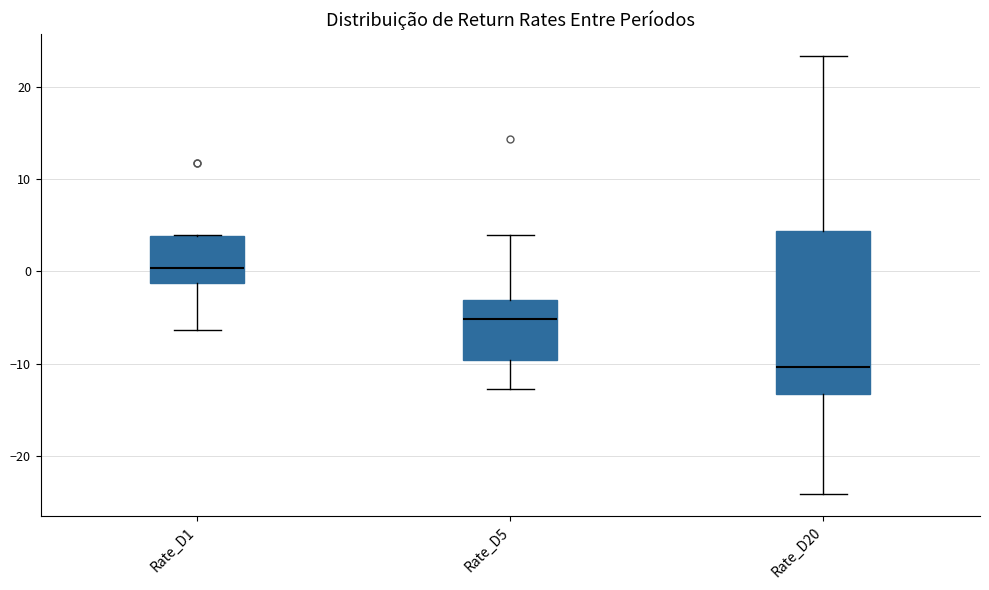

Reading left to right, transcribe this box plot: for each box, give where its median line is, the range the box spans, and where its two whiskers end, as read against the y-axis. The values are not printed on the chart, so give them approximately, as read against the axis.

Rate_D1: median 0, box -1 to 4, whiskers -6 to 4
Rate_D5: median -5, box -10 to -3, whiskers -13 to 4
Rate_D20: median -10, box -13 to 4, whiskers -24 to 23